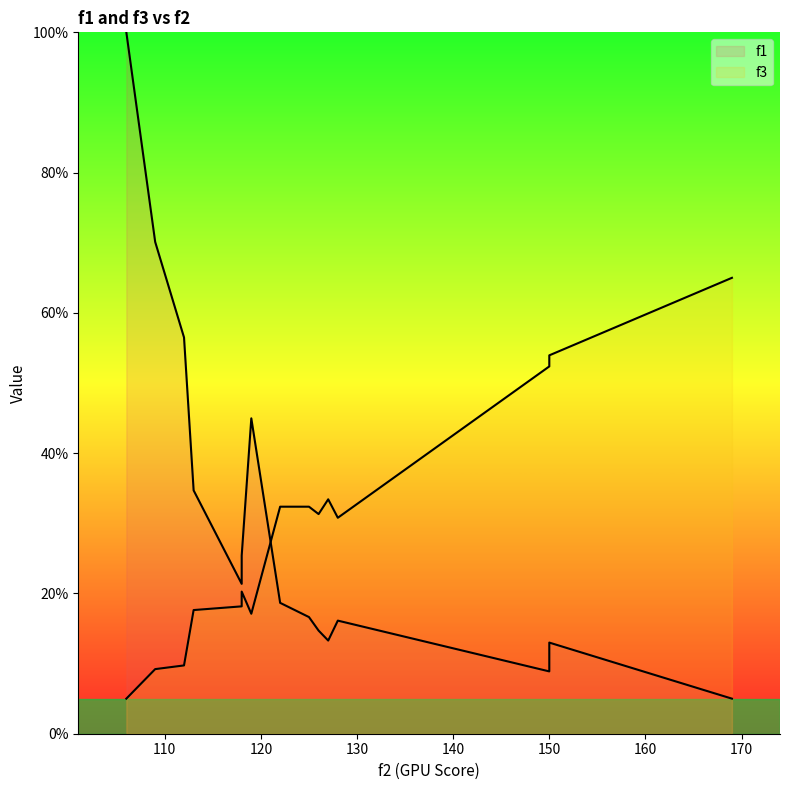

Is it true that f1 equals 2.5 at 150?

False